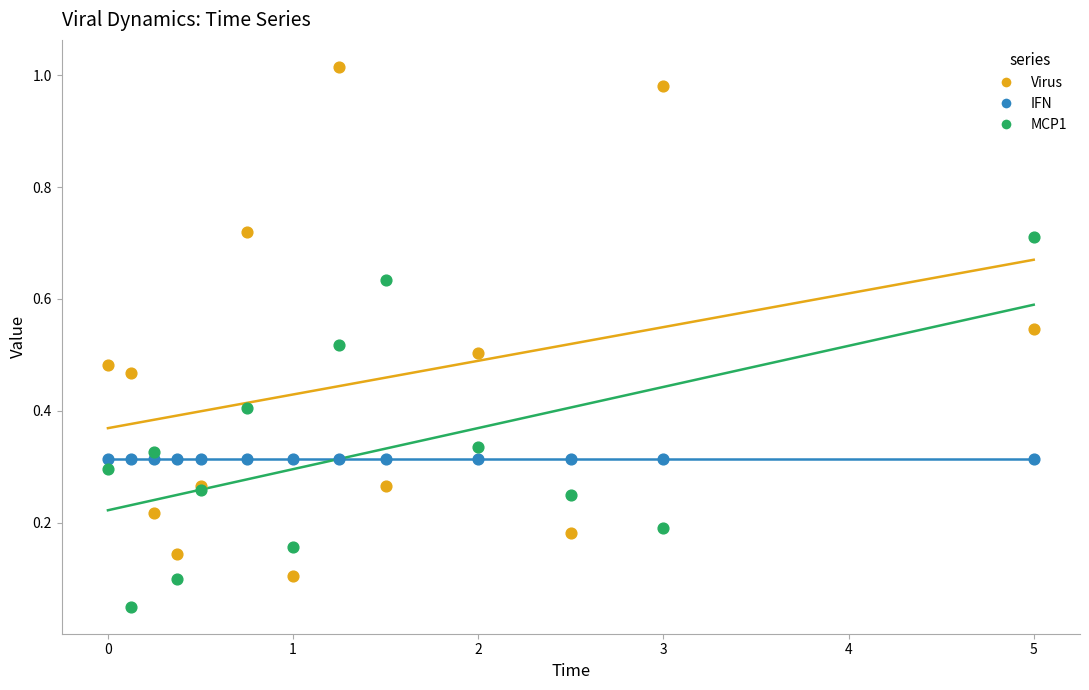

Which series contains the lowest Y value?

MCP1